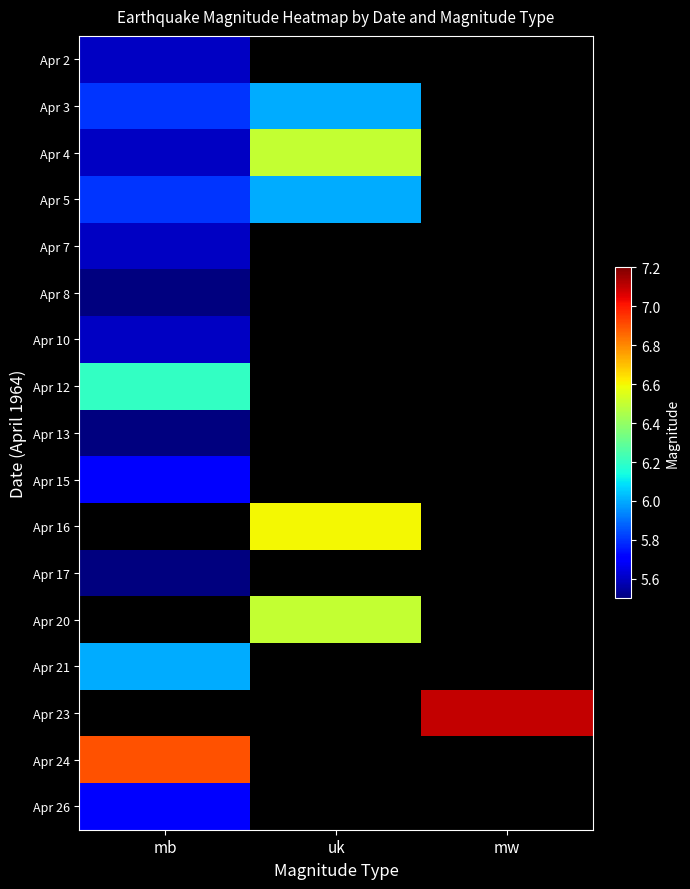

What is the total value across all series at uk?

31.6